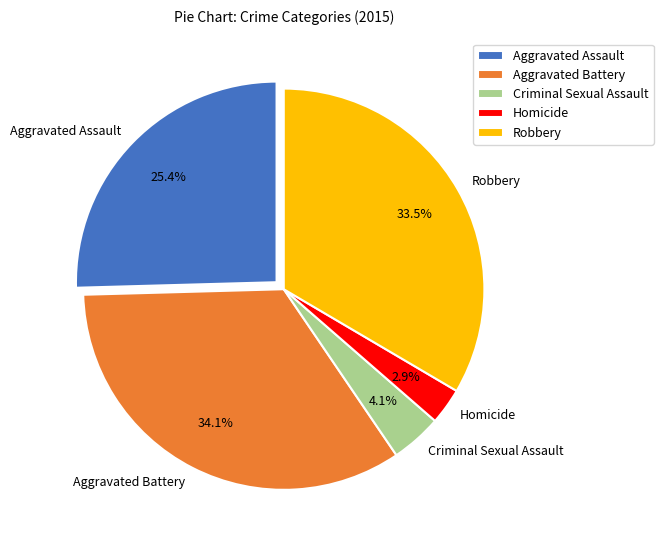

To the nearest percent, what is the difference between the largest and smallest slice percentages?

31%